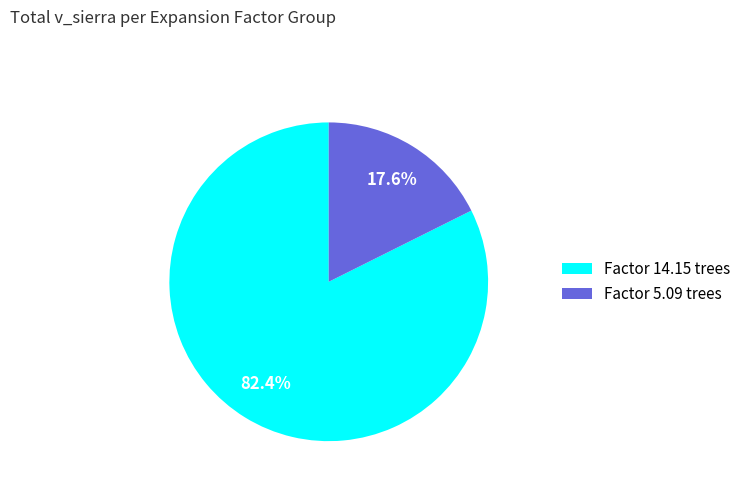

Rank the categories by value from highest to lowest.

Factor 14.15 trees, Factor 5.09 trees